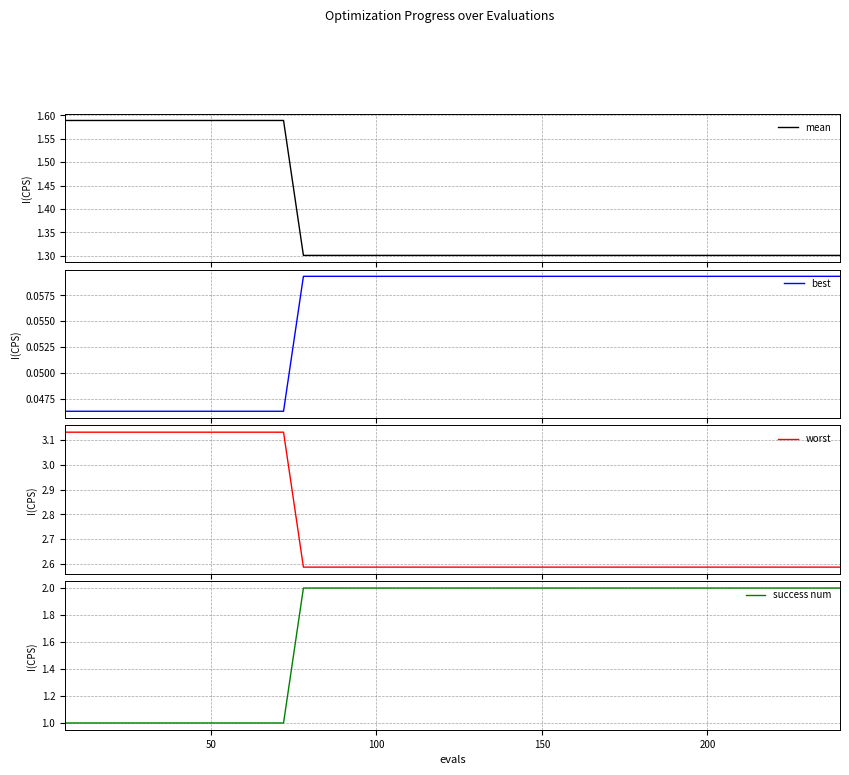

What is the lowest value of the mean series?

1.3